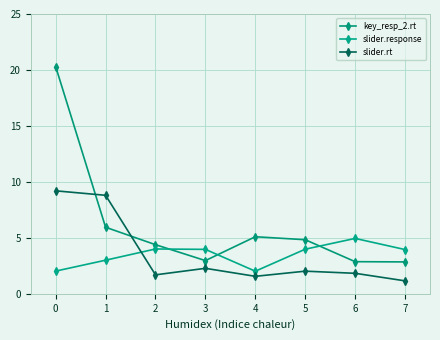

Between which two adjacent categories do key_resp_2.rt and slider.rt first intersect?

0 and 1